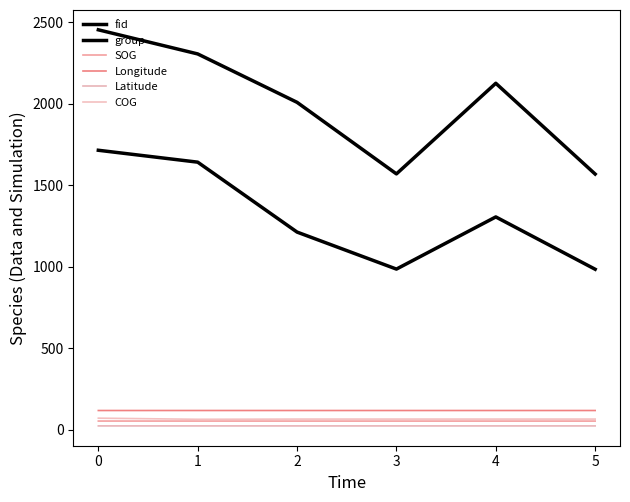

What is the value of the fid point at the 4th from the left?

1571.0